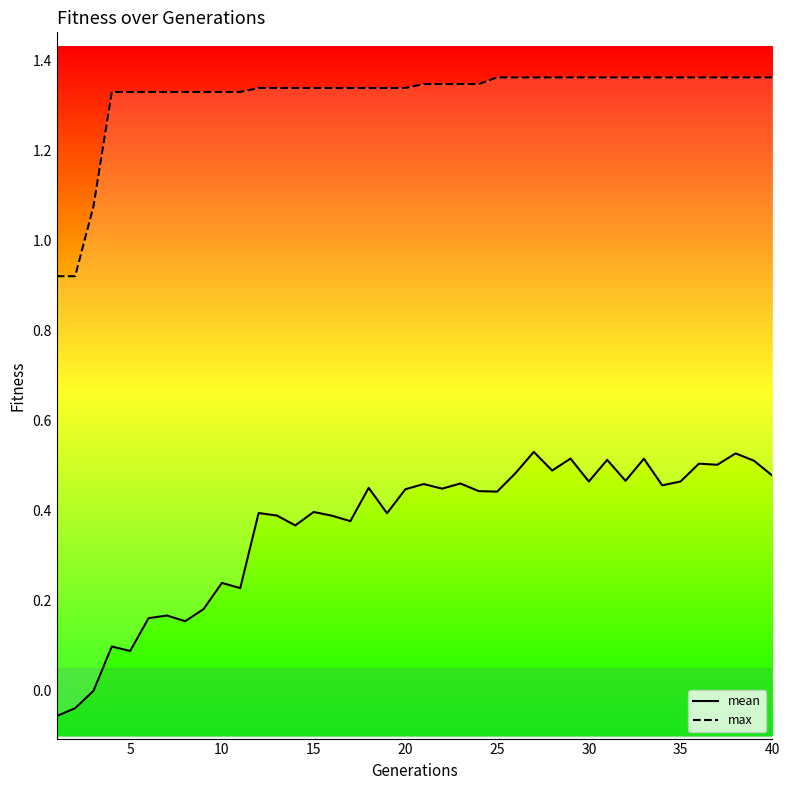

List the series in order of their overall mean, highest first.

max, mean